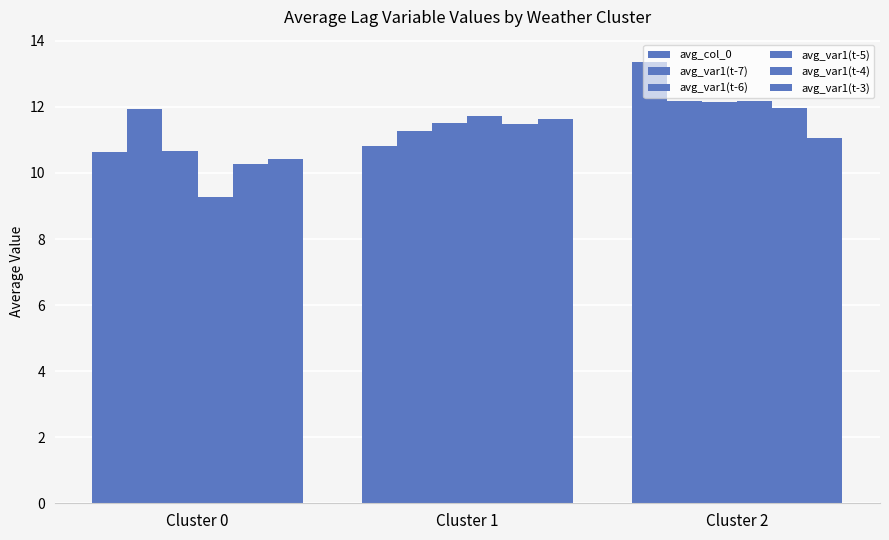

At how many categories does at least one series exceed 13?

1